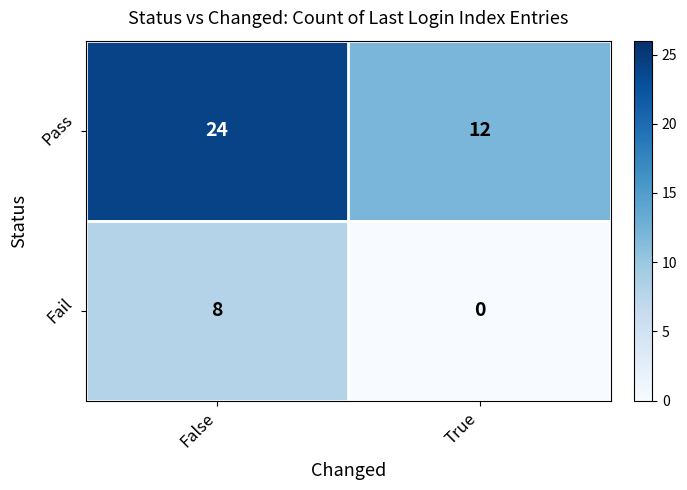

At which category does the chart reach its peak across all series?

False